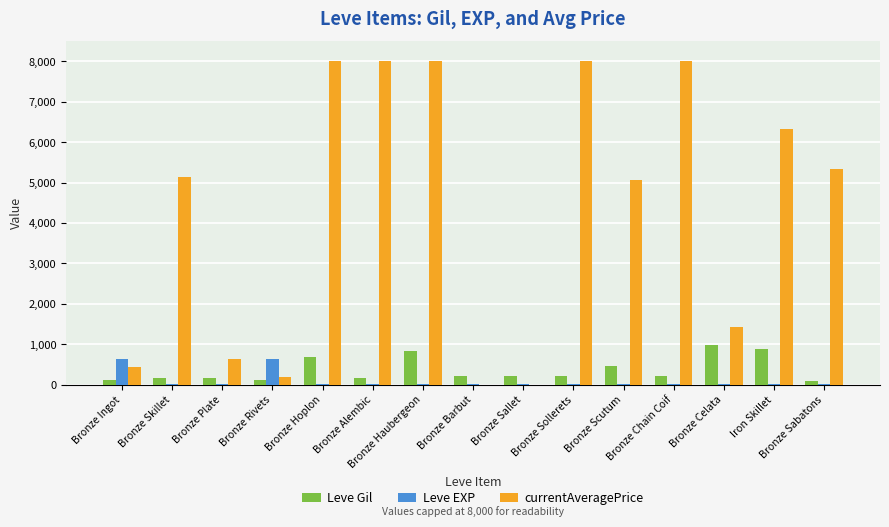

Which series has the largest total across all categories?

currentAveragePrice